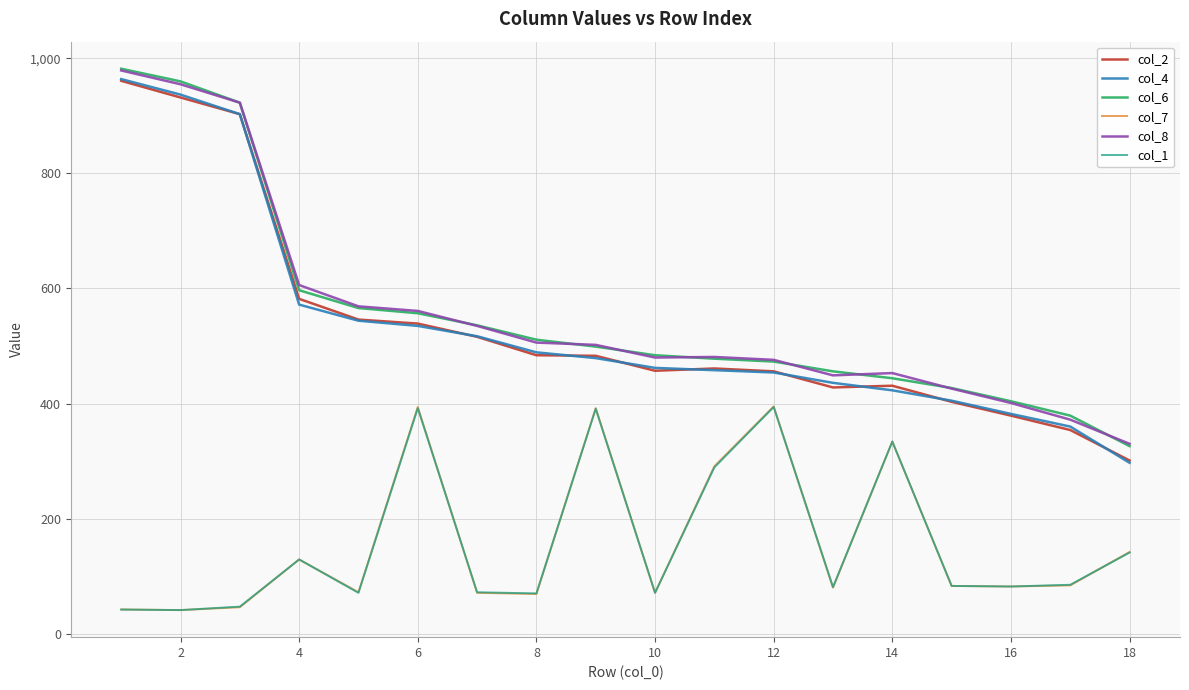

Which series has the largest range (max minus min)?

col_4